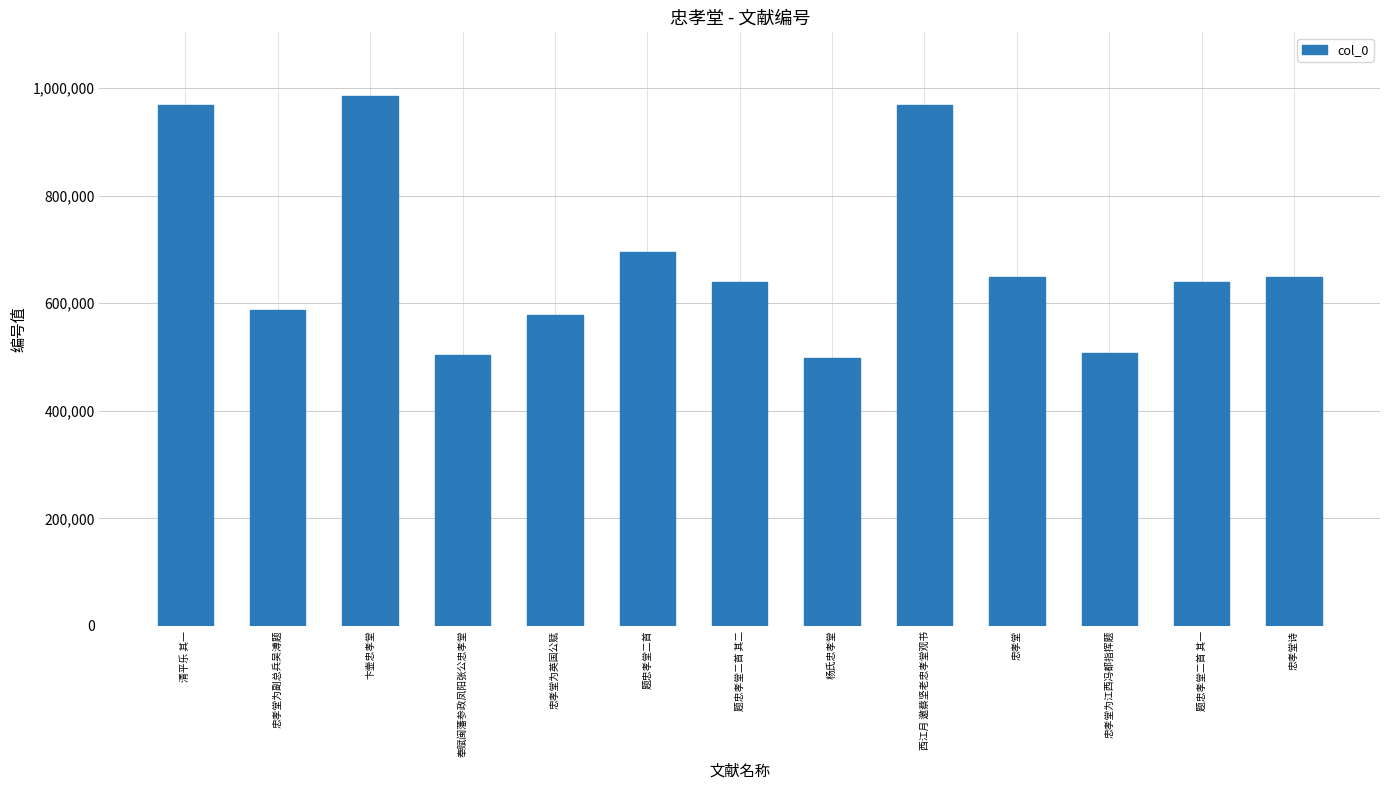

What is the change in value from 忠孝堂为英国公赋 to 题忠孝堂二首?

+117768